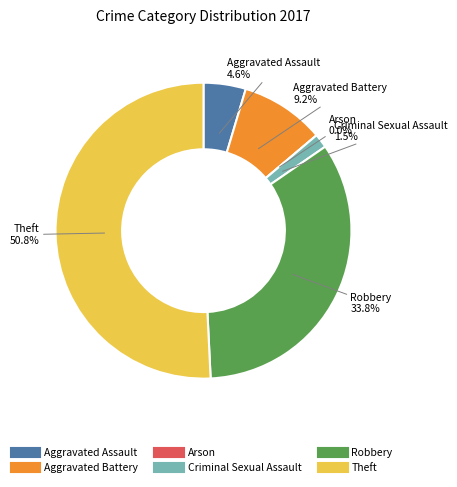

What is the majority slice?

Theft